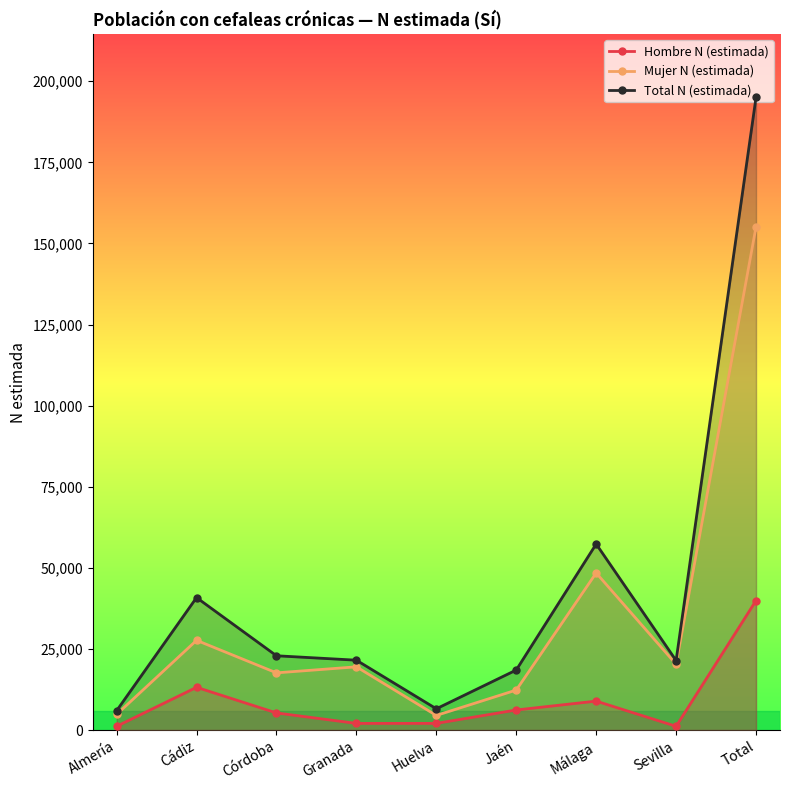

True or false: Hombre N (estimada) has a value of 15886 at Málaga.

False